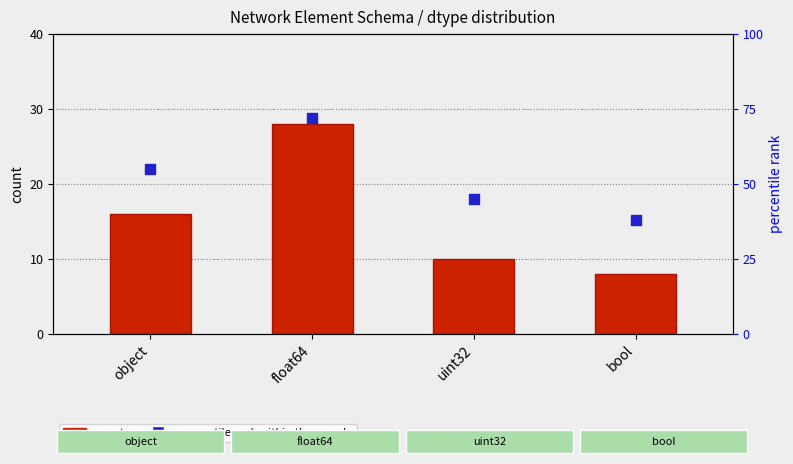

Which series has the largest Y range (max minus min)?

percentile rank within the sample